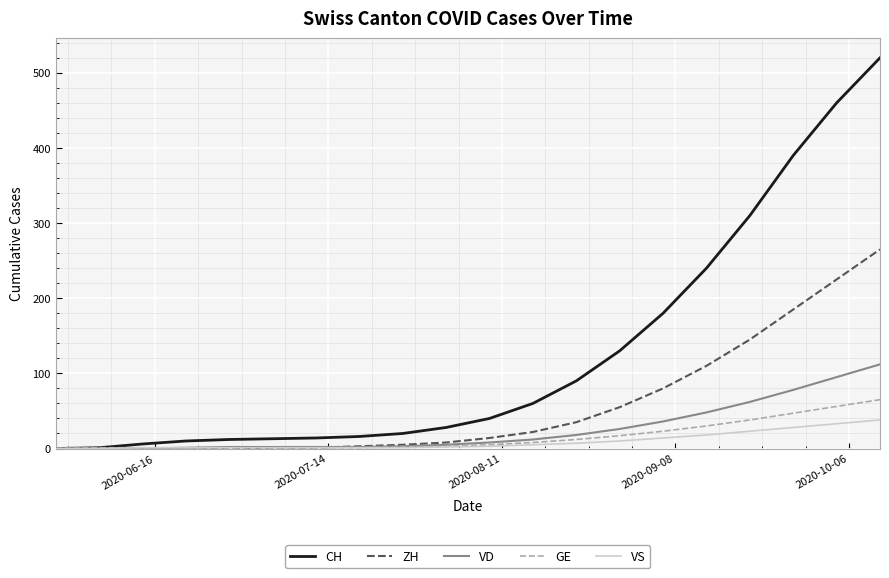

List the series in order of their peak value, highest first.

CH, ZH, VD, GE, VS